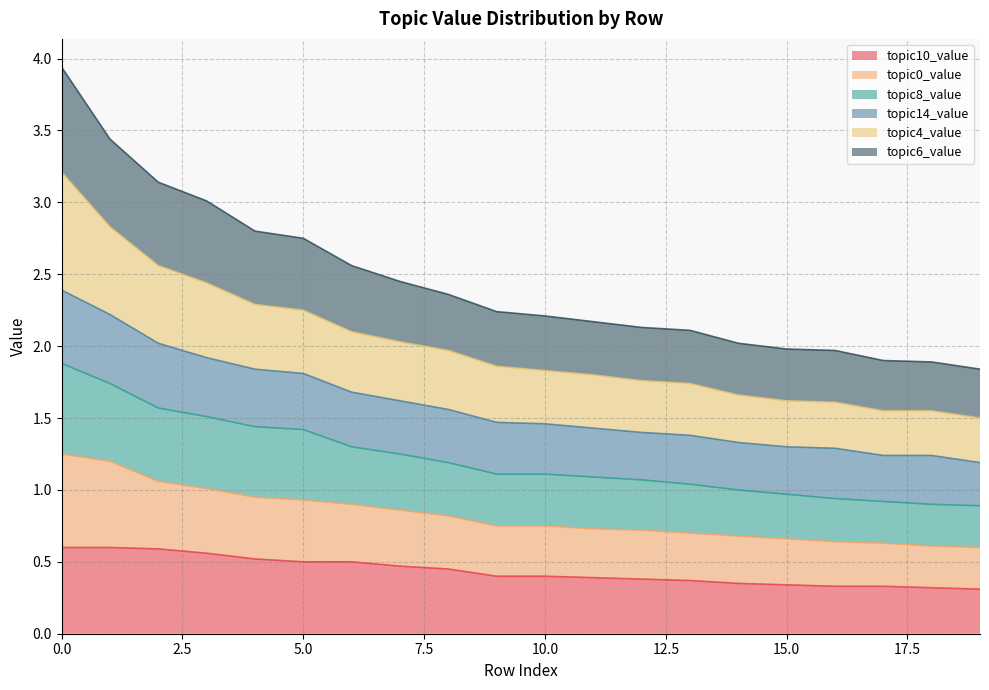

True or false: topic8_value has a value of 0.9 at 17.

True